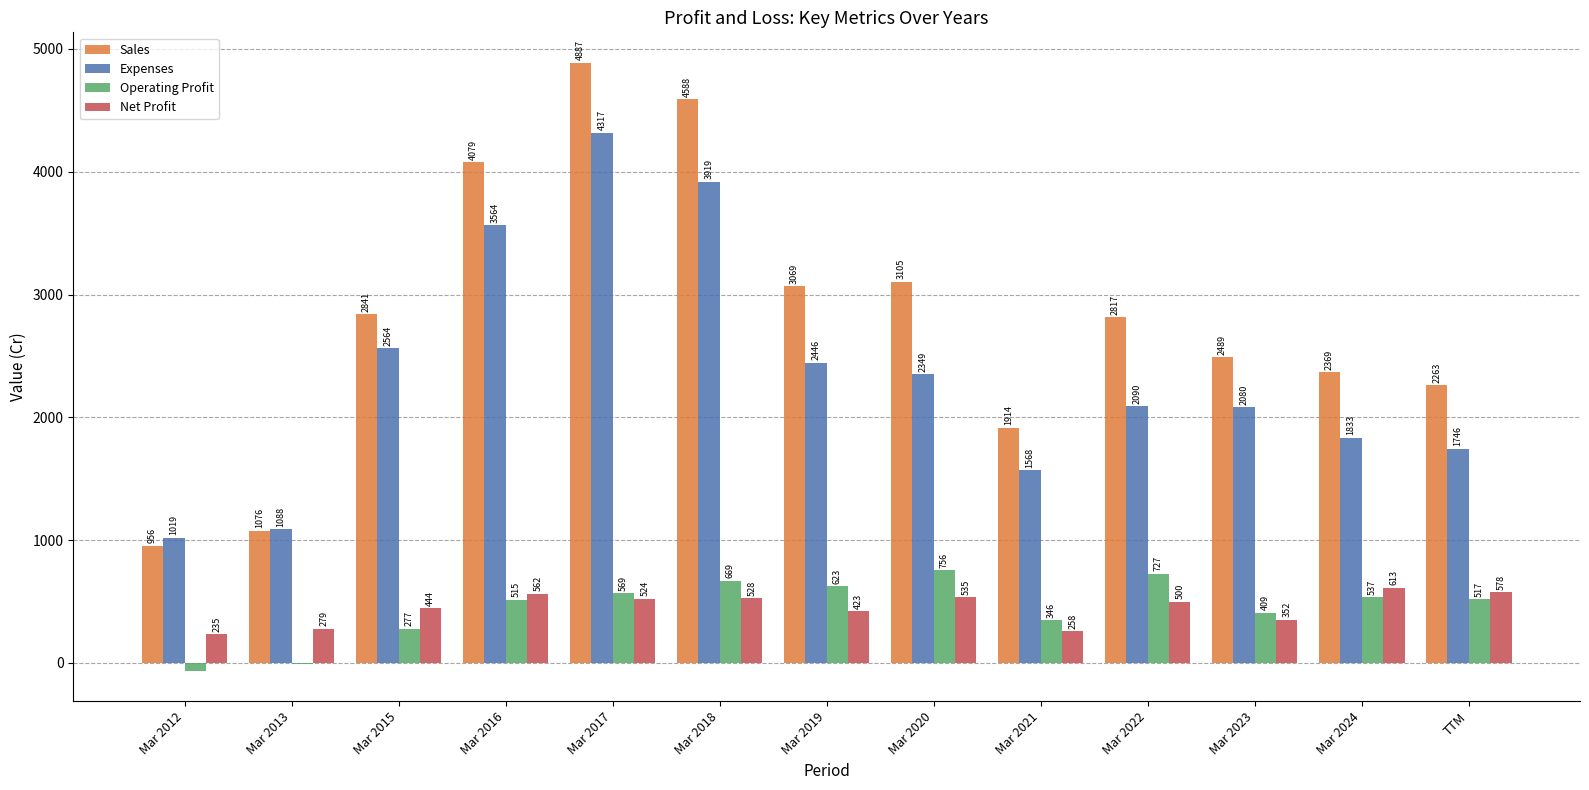

Read the Operating Profit value at Mar 2016, to the nearest 100.

500